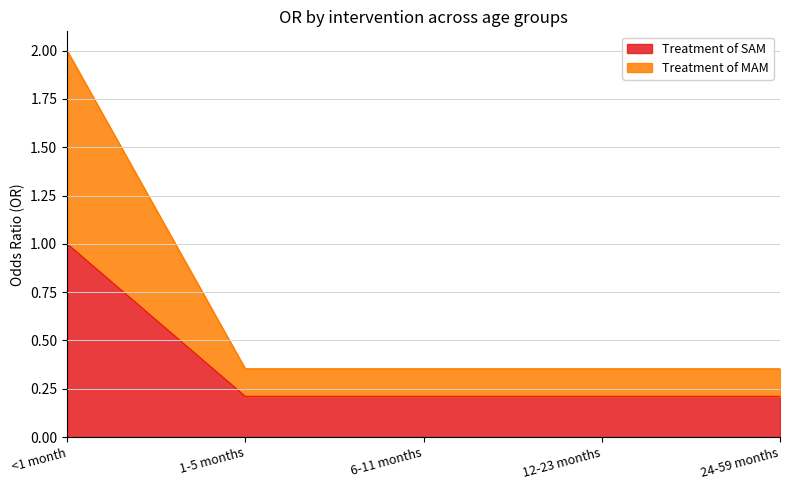

What is the total value across all series at 12-23 months?

0.6